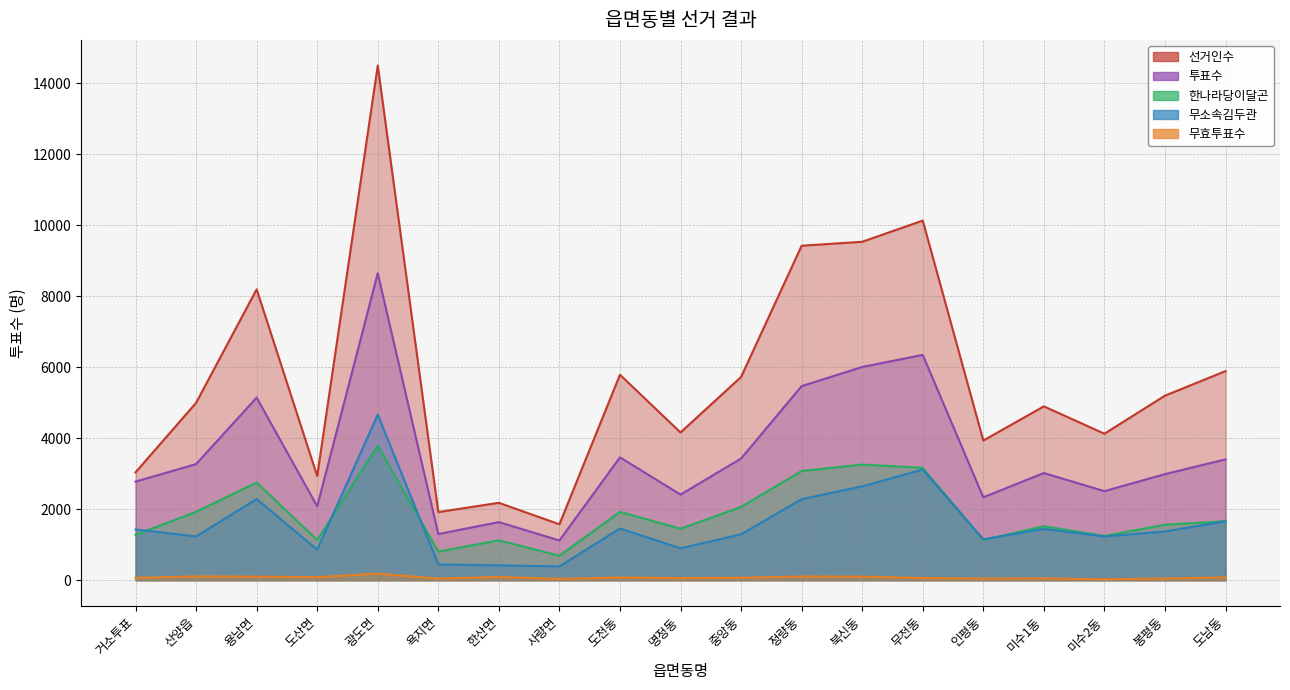

At how many categories does at least one series exceed 7880?

5